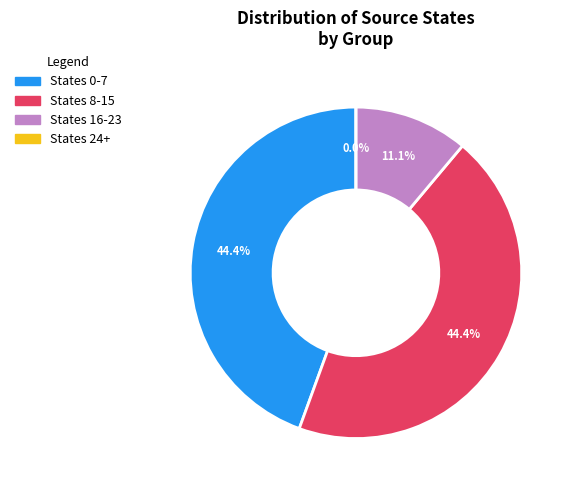

Do 30 and 11 together represent more than half of the pie?

No